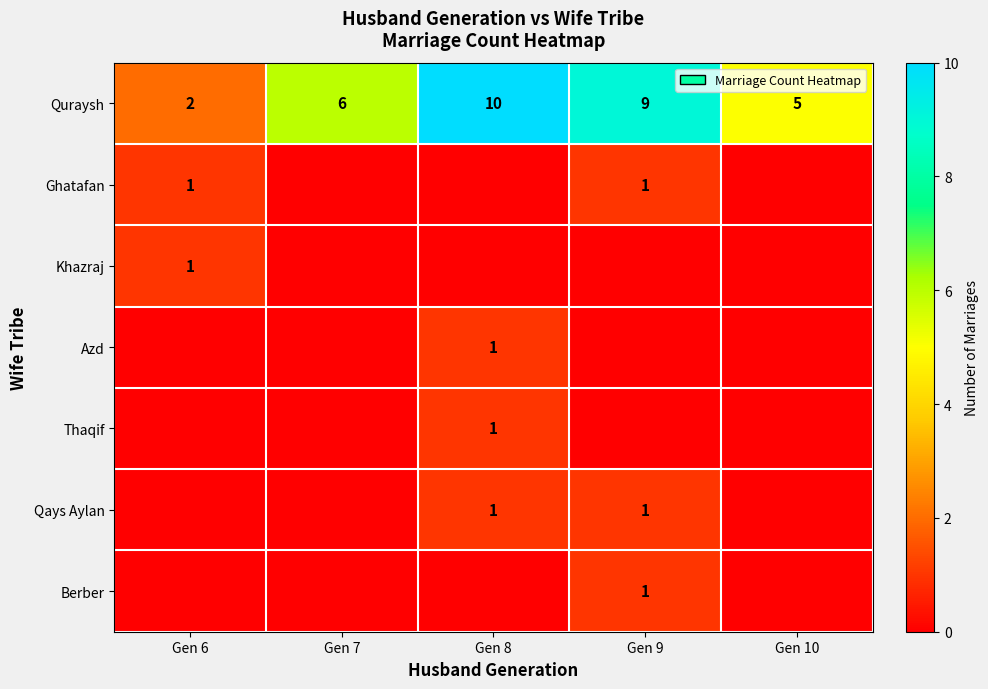

True or false: row_6 has a value of 0 at Gen 6.

True